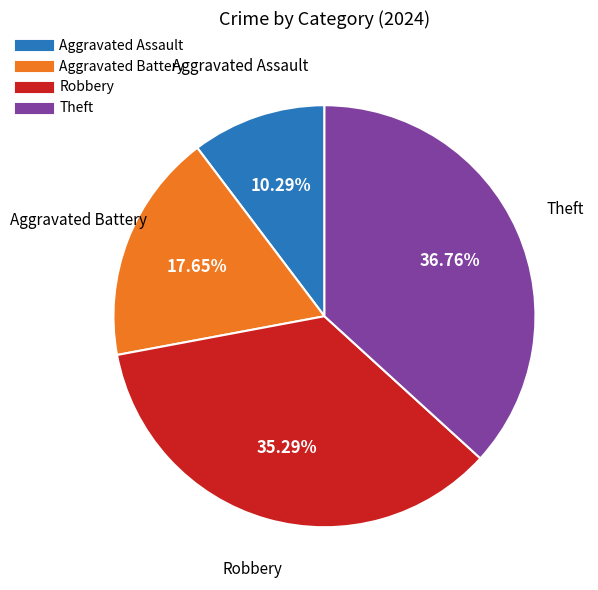

Is Robbery the majority of the pie?

No